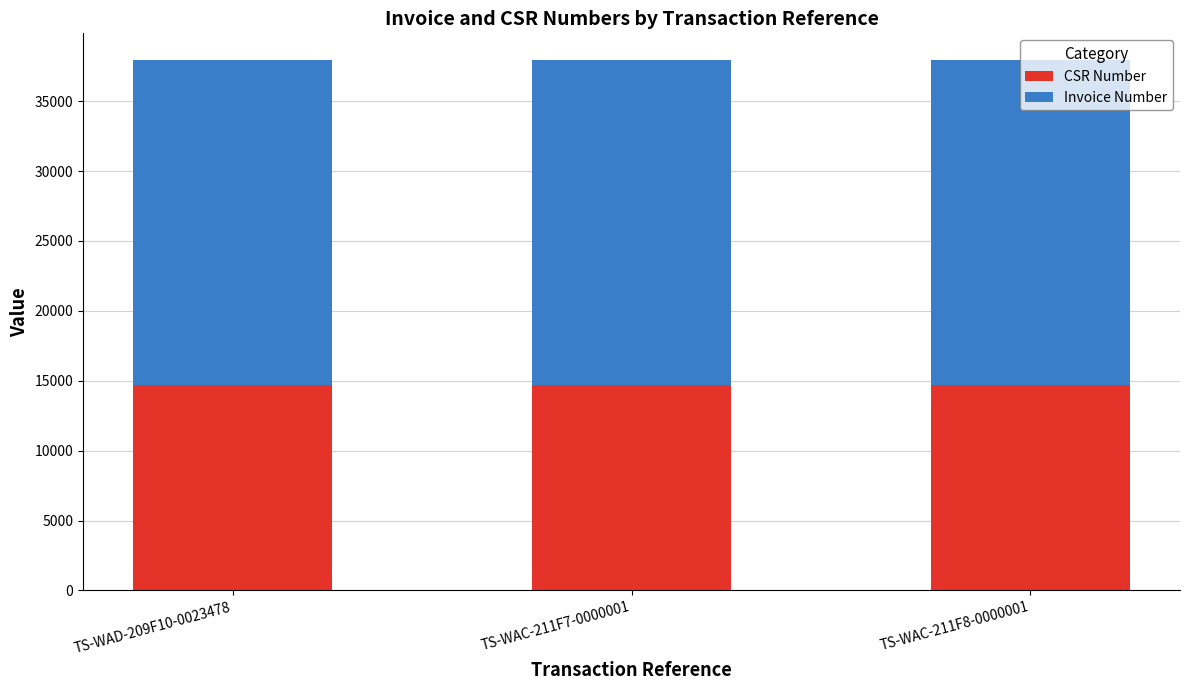

Is it true that CSR Number equals 14702 at TS-WAD-209F10-0023478?

True